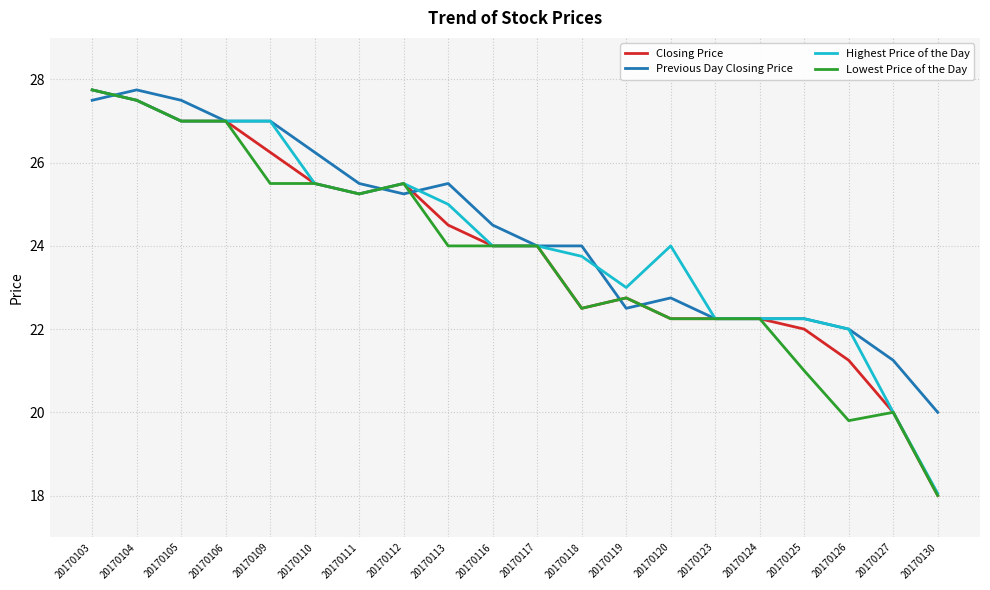

What is the spread (max minus min) of values at 20170130?

2.0